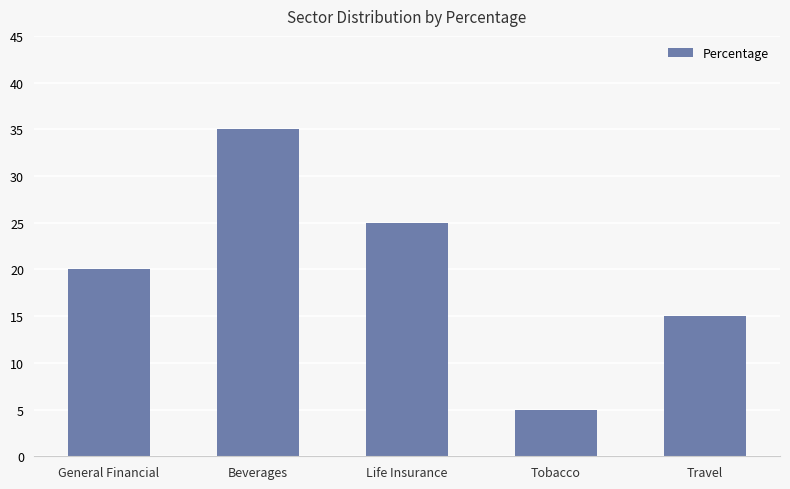

List the labels in order of value, smallest first.

Tobacco, Travel, General Financial, Life Insurance, Beverages